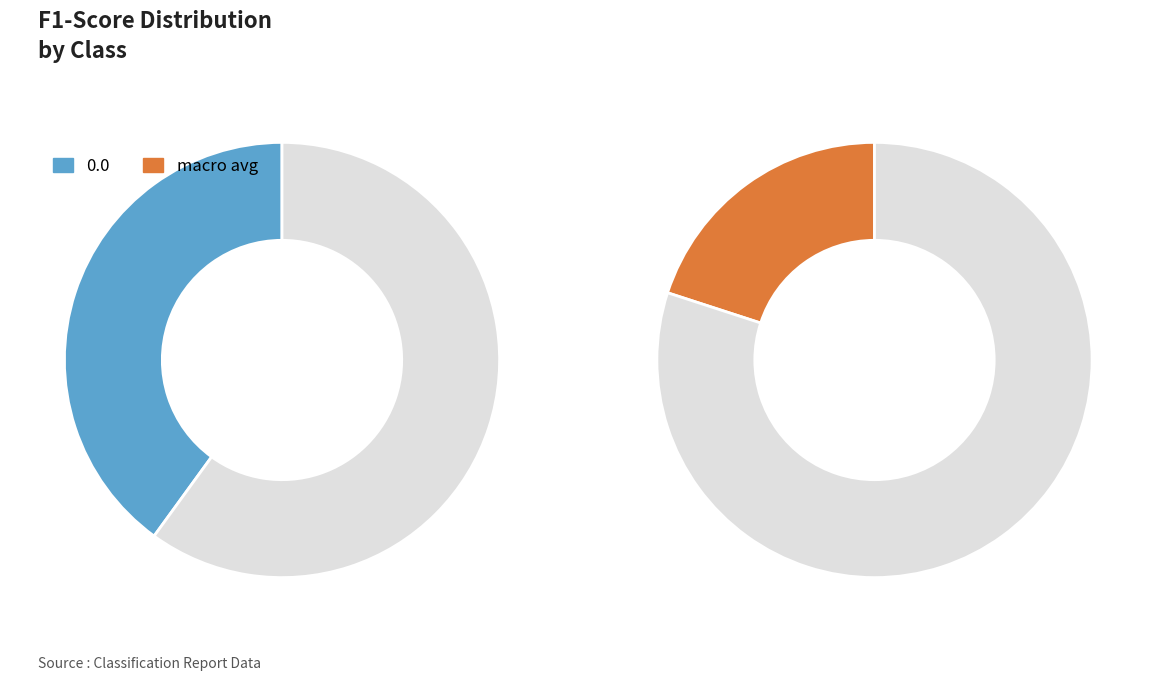

Do macro avg and 0.0 together represent more than half of the pie?

Yes